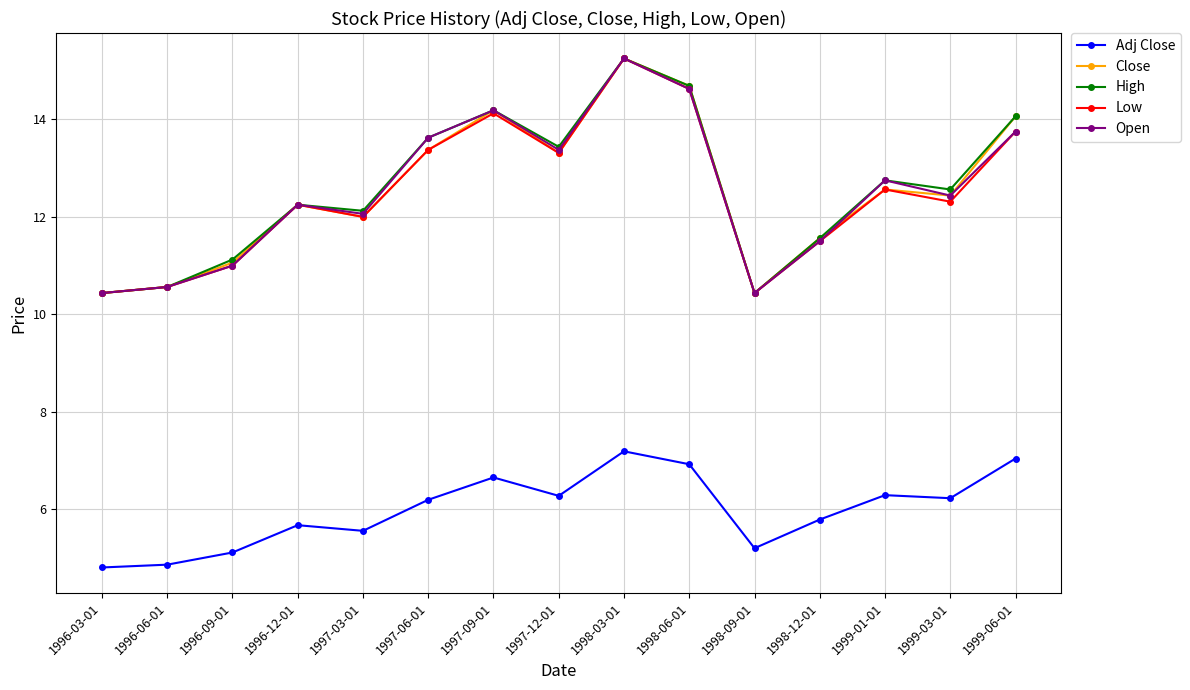

True or false: Adj Close and High intersect in this chart.

False